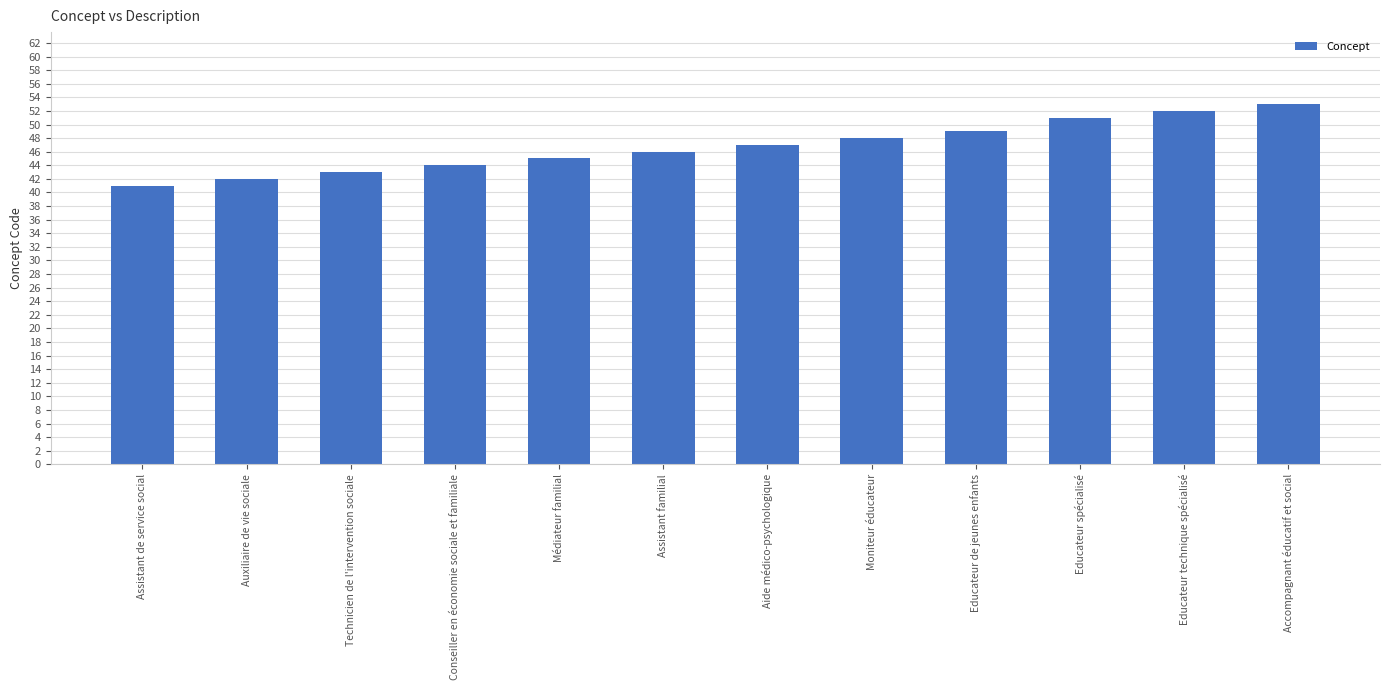

List the labels in order of value, smallest first.

Assistant de service social, Auxiliaire de vie sociale, Technicien de l'intervention sociale, Conseiller en économie sociale et familiale, Médiateur familial, Assistant familial, Aide médico-psychologique, Moniteur éducateur, Educateur de jeunes enfants, Educateur spécialisé, Educateur technique spécialisé, Accompagnant éducatif et social